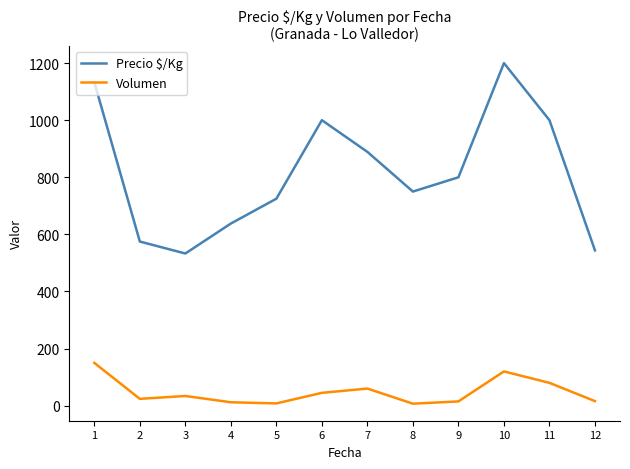

The Precio $/Kg series shows 1919 at 1. True or false?

False